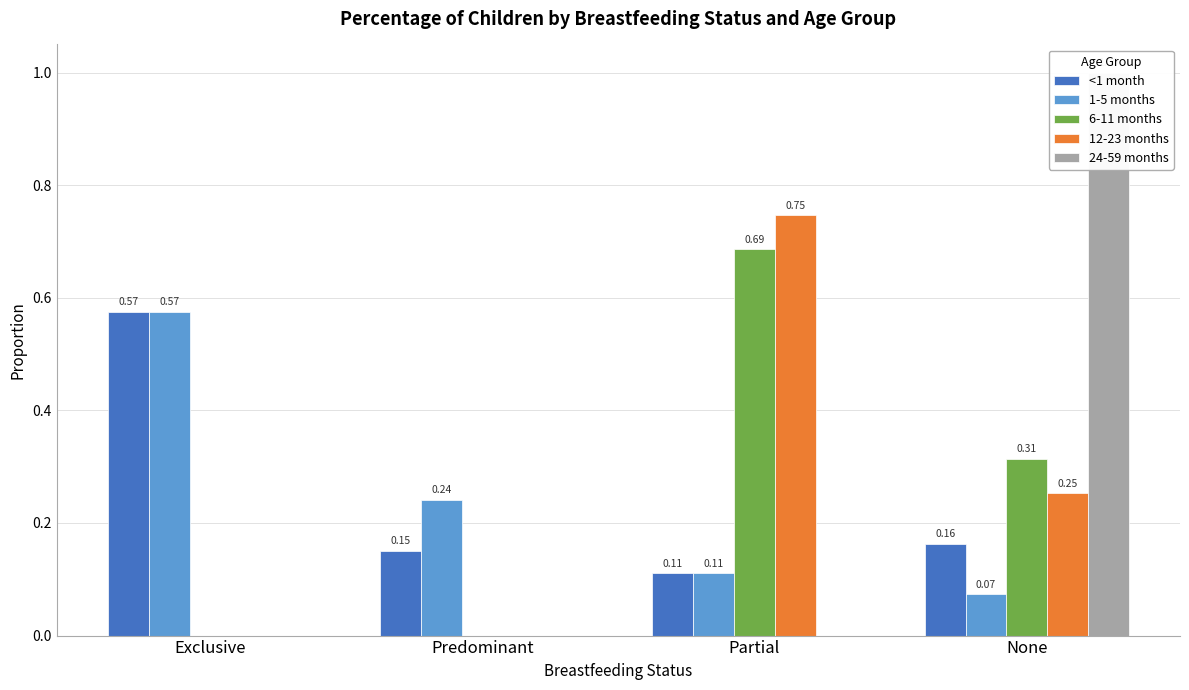

The value of 12-23 months at None is 0.2. True or false?

False